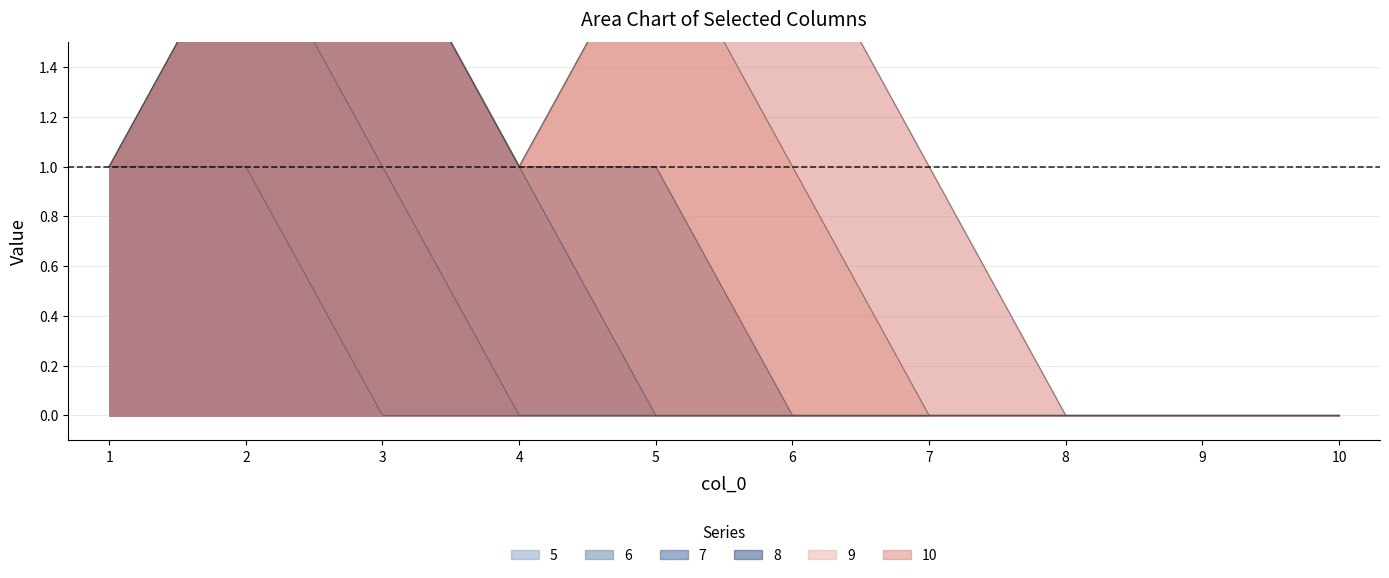

True or false: 5 and 8 cross at least once.

False